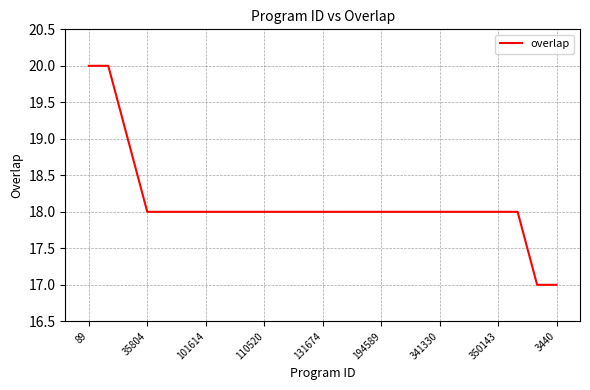

What is the difference between the maximum and minimum values?

3